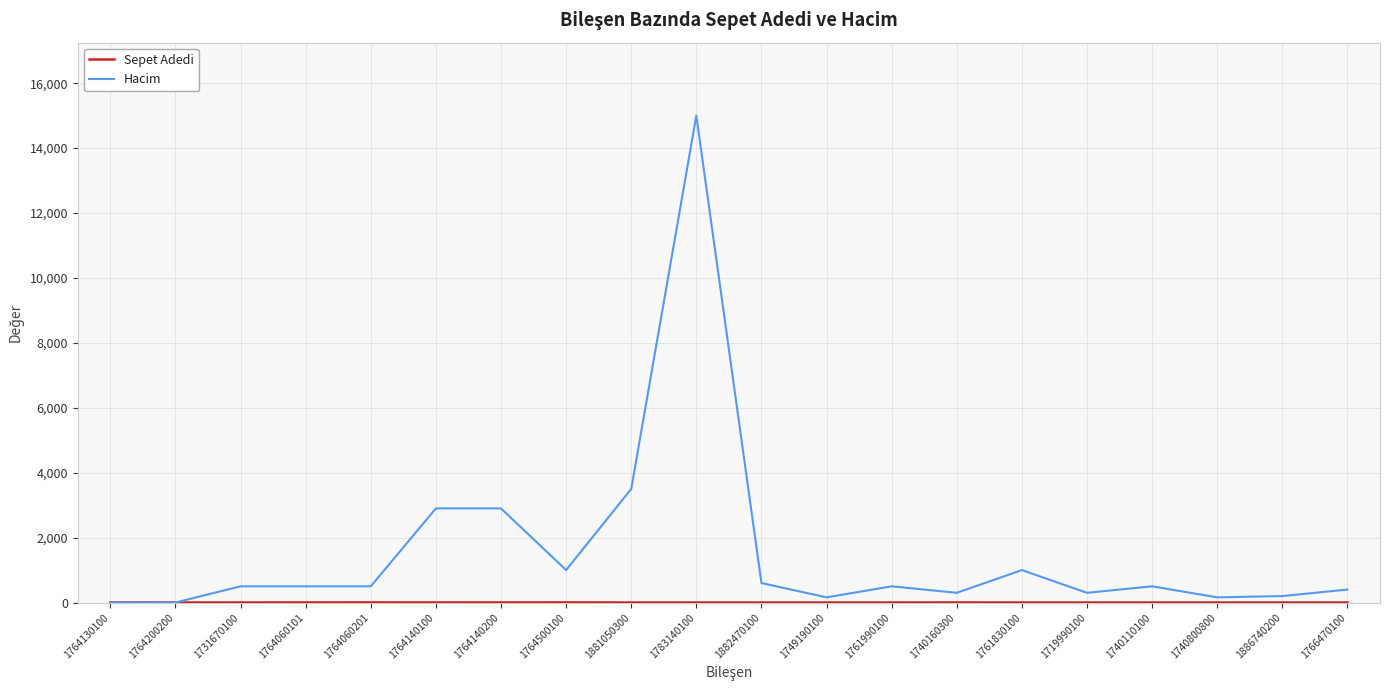

What is the greatest value displayed?

15000